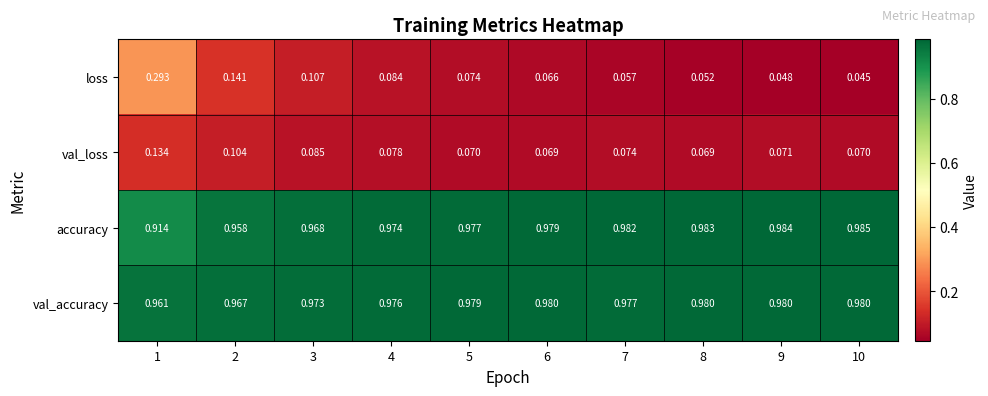

Is the value of loss at 2 greater than the value of val_accuracy at 4?

No